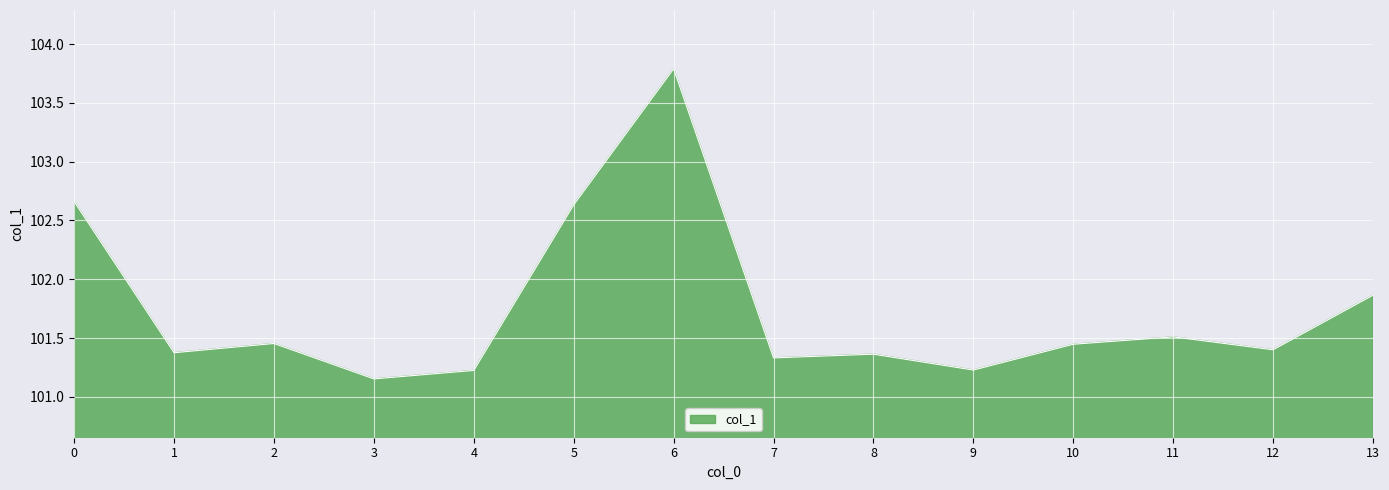

Which has a higher value, 3 or 9?

9